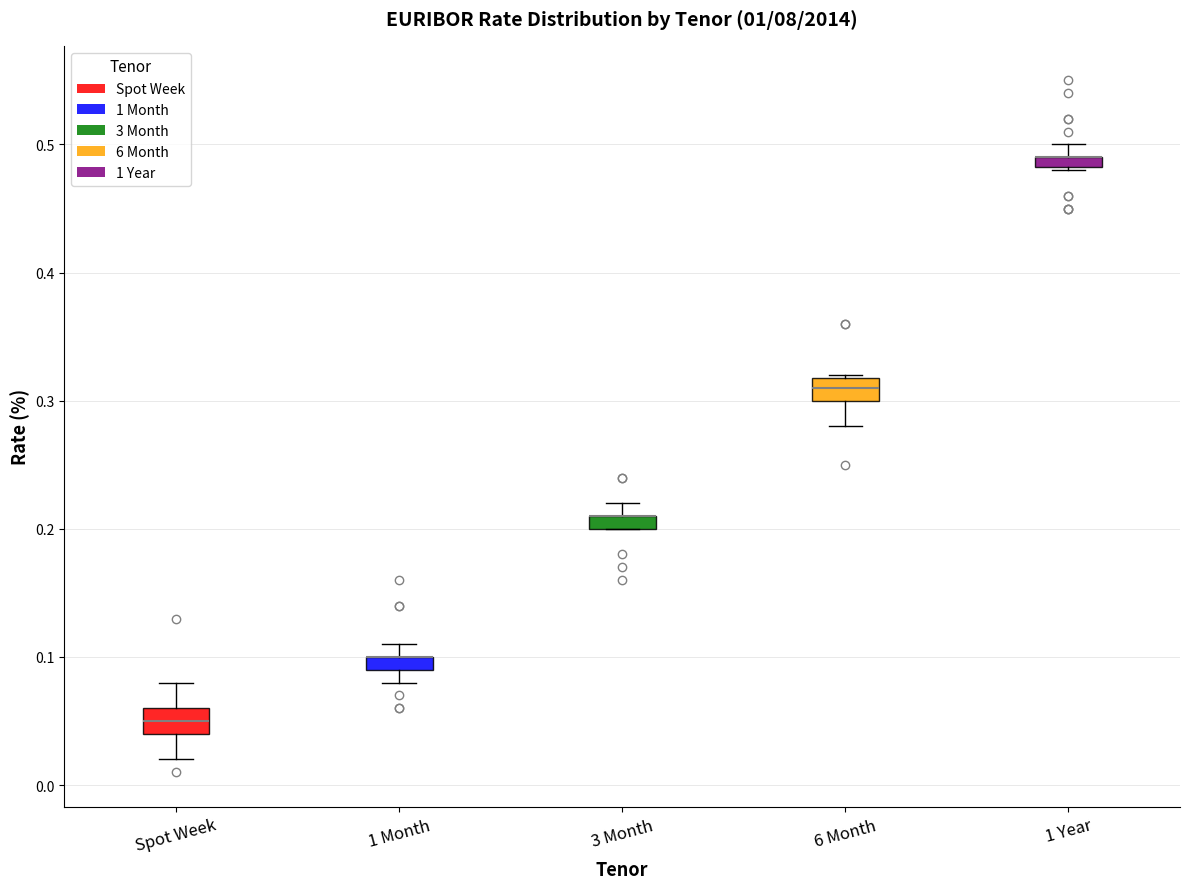

Where is the upper edge of the box for 1 Month on the y-axis? The values are not printed on the chart, so give them approximately, as read against the axis.

0.10